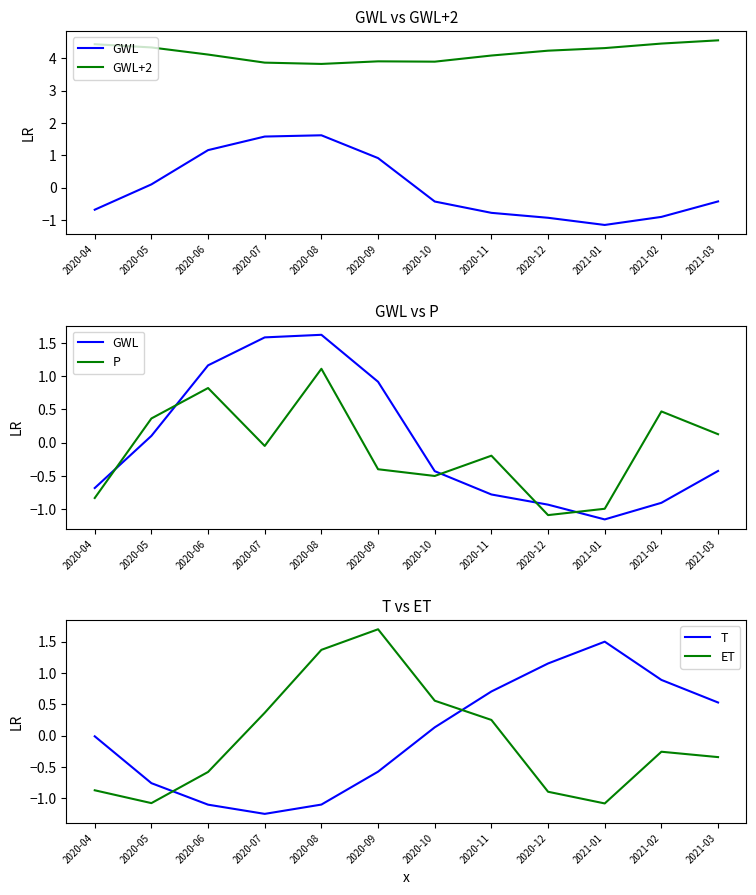

True or false: GWL has a value of -0.7 at 2020-04.

True